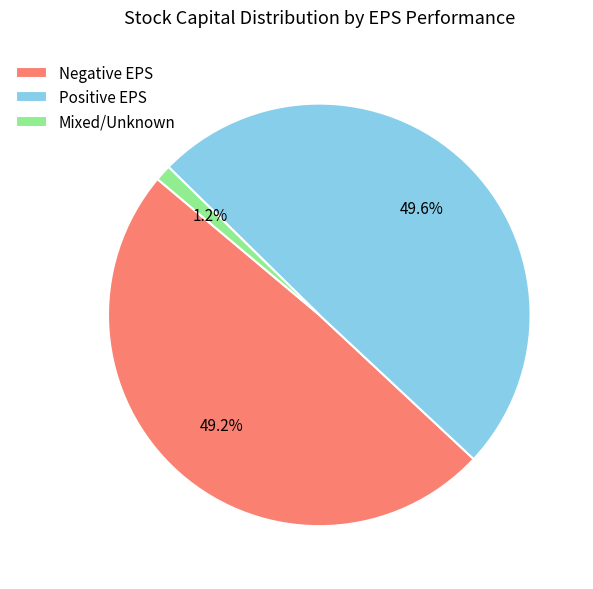

What percentage do Mixed/Unknown and Negative EPS together represent?

50.4%